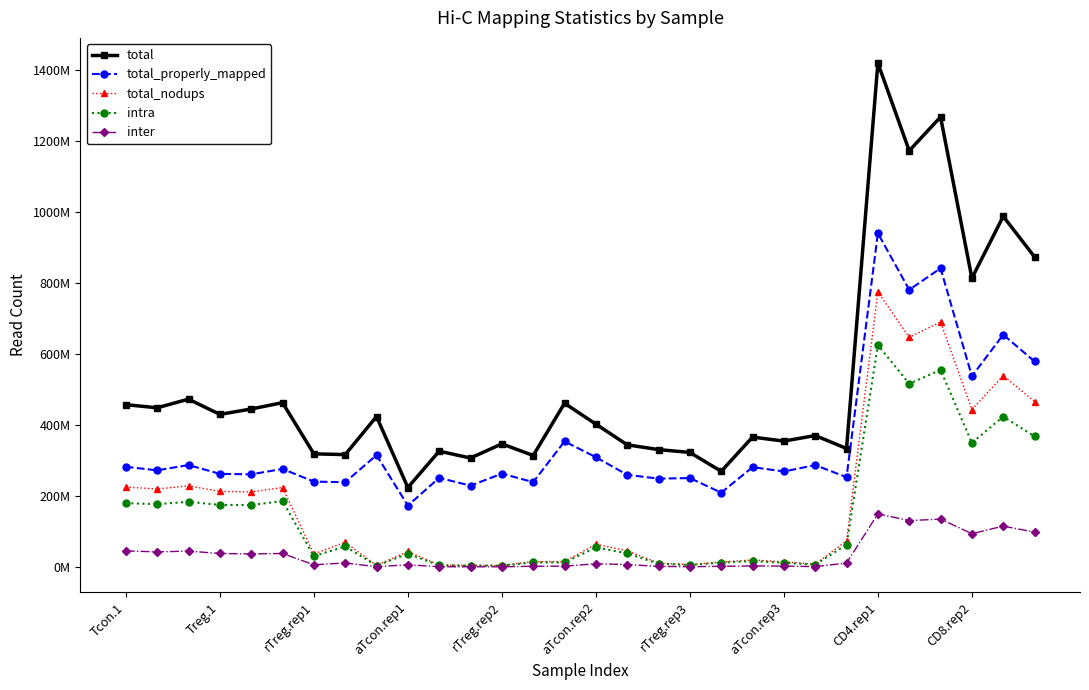

Where is total_nodups nearest to the value 389950619?

CD8.rep2